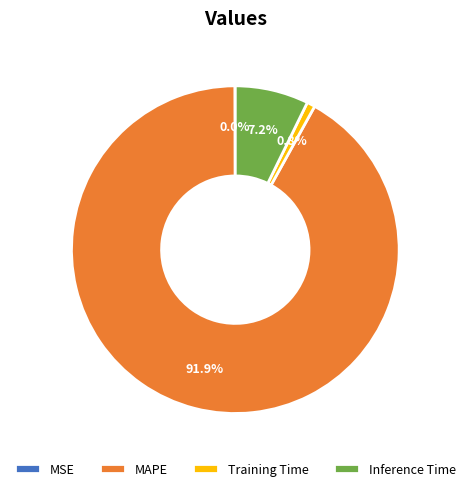

What is the majority slice?

MAPE